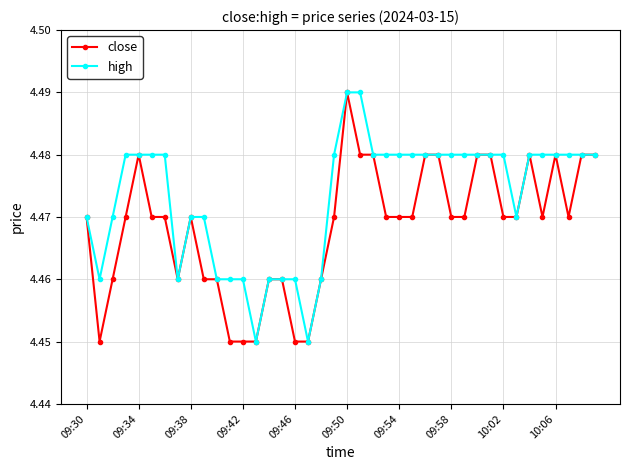

How many close values are between 4 and 5?

40